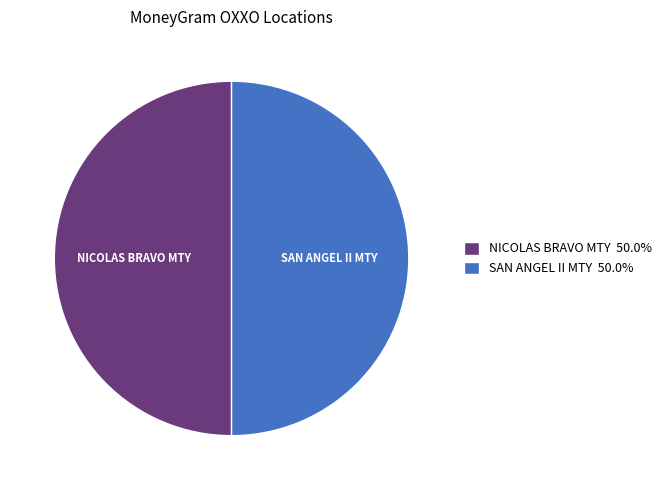

Is the sum of NICOLAS BRAVO MTY 50.0% and SAN ANGEL II MTY 50.0% greater than half?

Yes